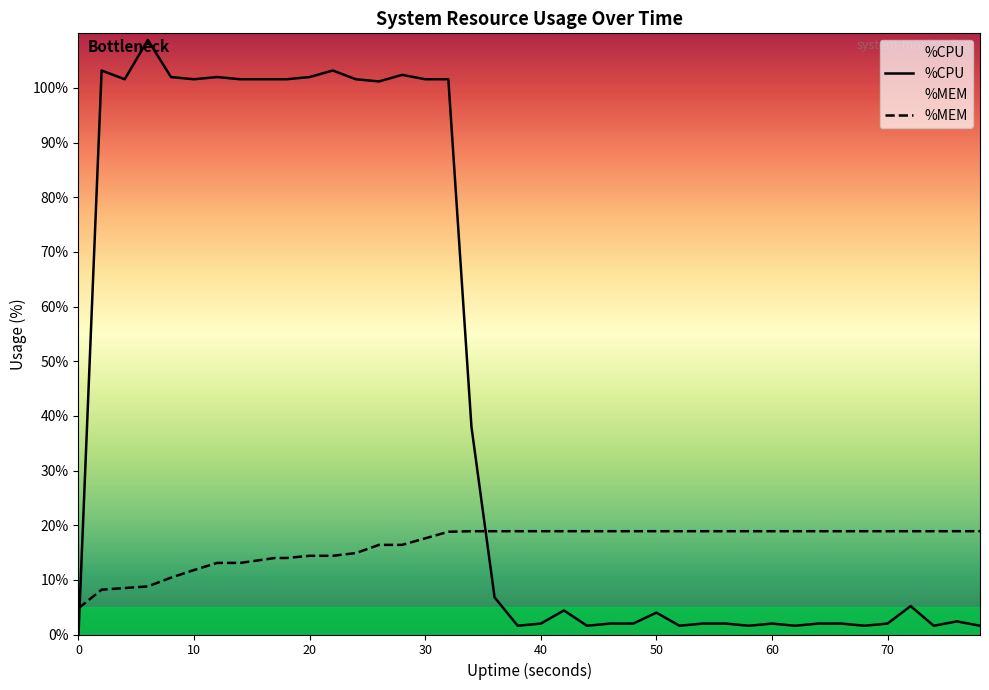

In %CPU, how many points are lower than both neighbors (excluding endpoints)?

10